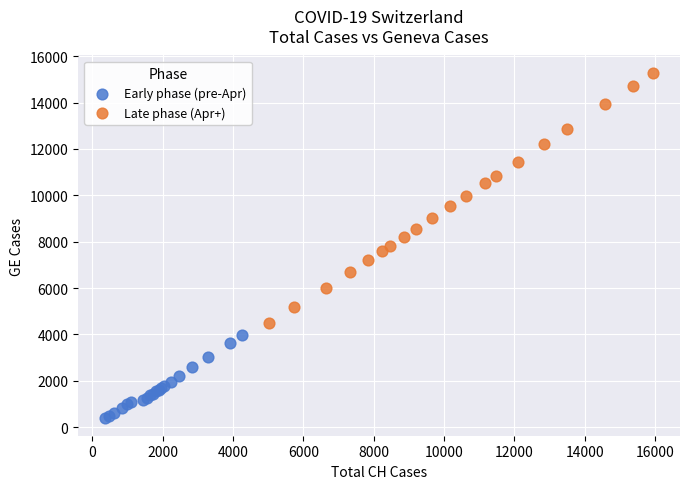

Which series contains the lowest Y value?

Early phase (pre-Apr)